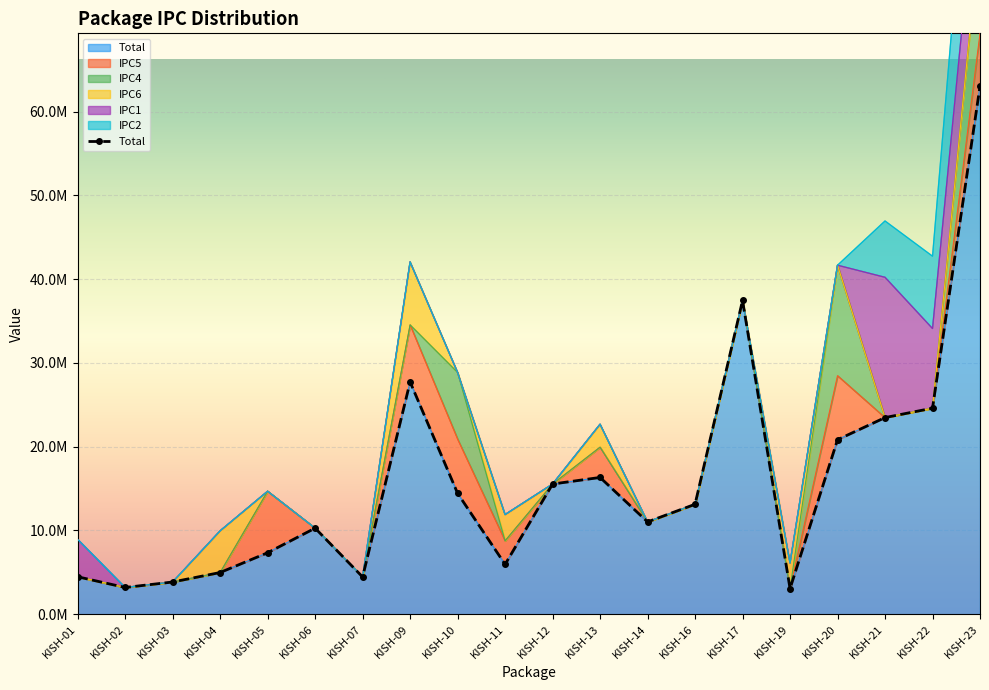

Which has a higher value, KISH-06 or KISH-03?

KISH-06